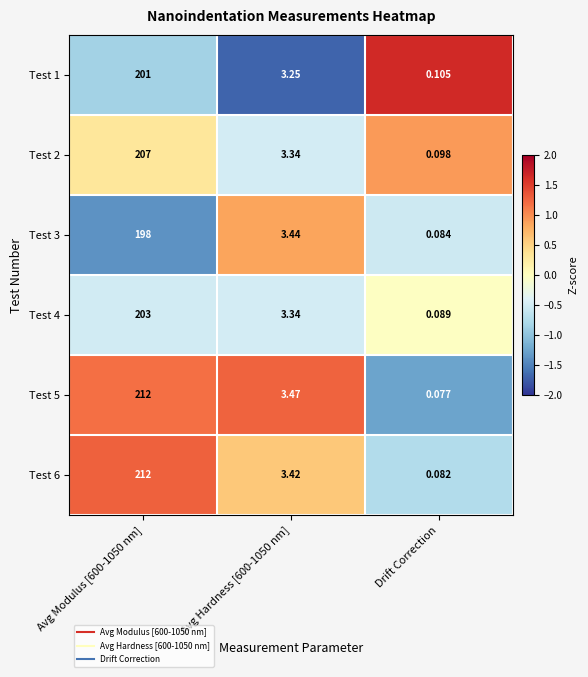

Which category has the lowest value in the Test 3 series?

Drift Correction